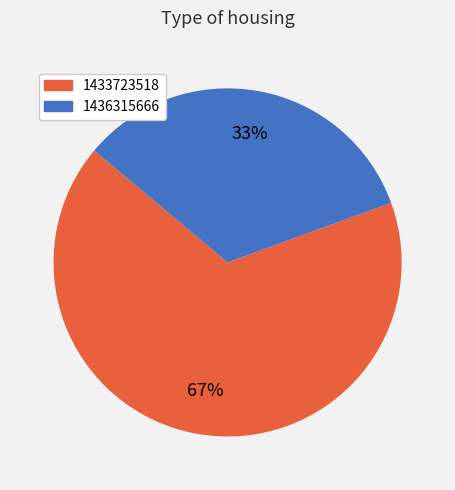

Which slice is the largest?

1433723518